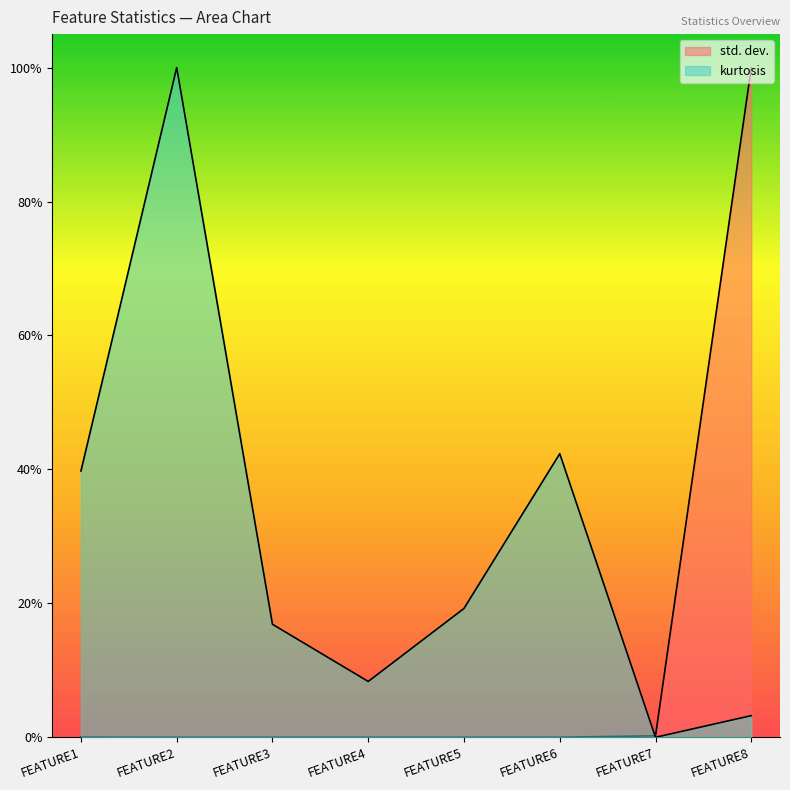

Does the chart have visible grid lines?

No